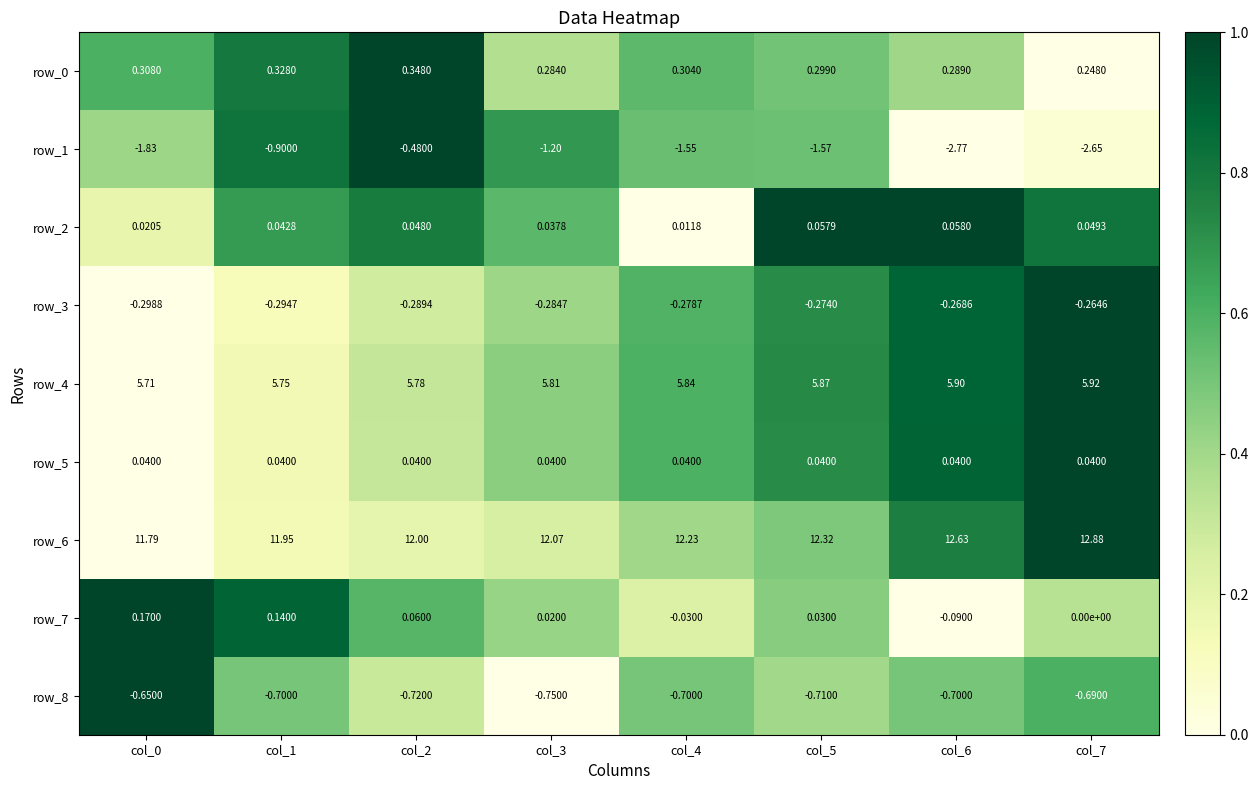

How many series are shown in this chart?

9